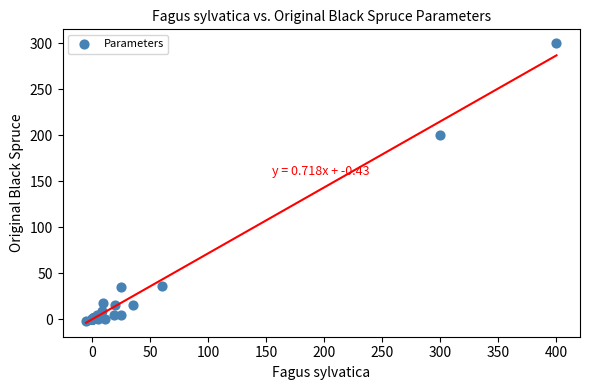

What Y value in the scatter plot is closest to 149?

200.0